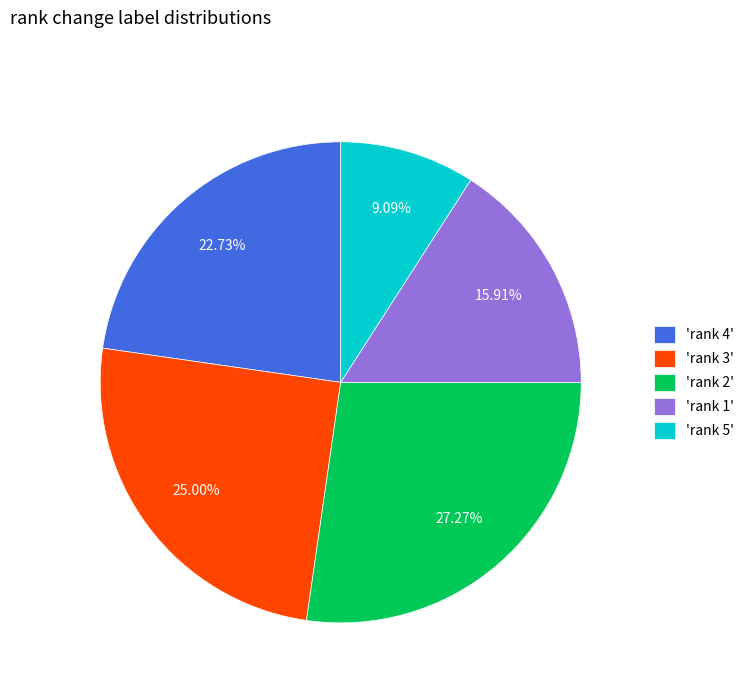

Is there a majority slice in this chart?

No